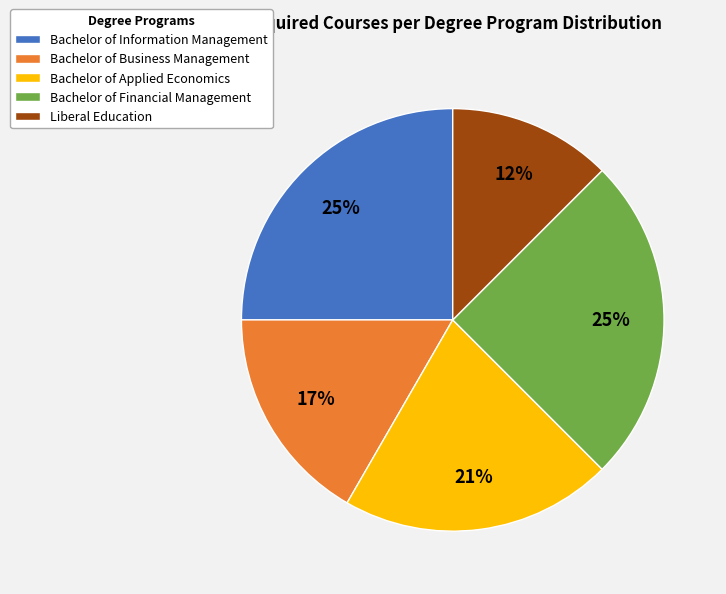

To the nearest percent, what portion does Bachelor of Financial Management represent?

25%